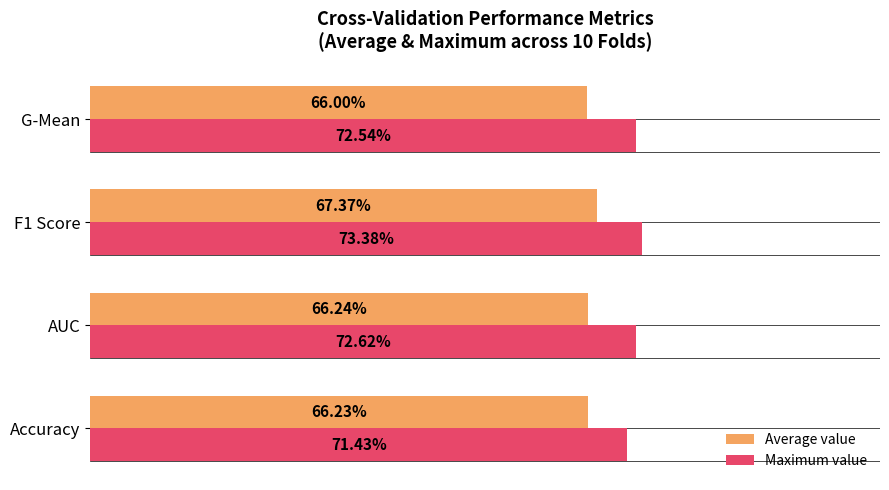

What are all the series names shown in the legend?

Average value, Maximum value